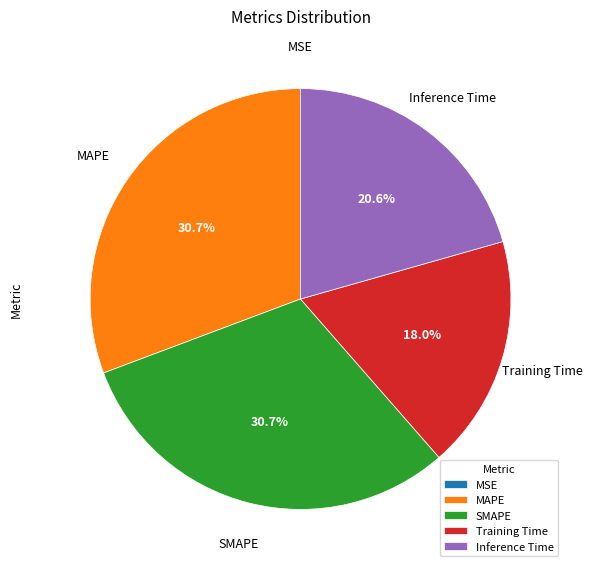

Combined, what portion of the pie is Training Time and MAPE?

48.7%